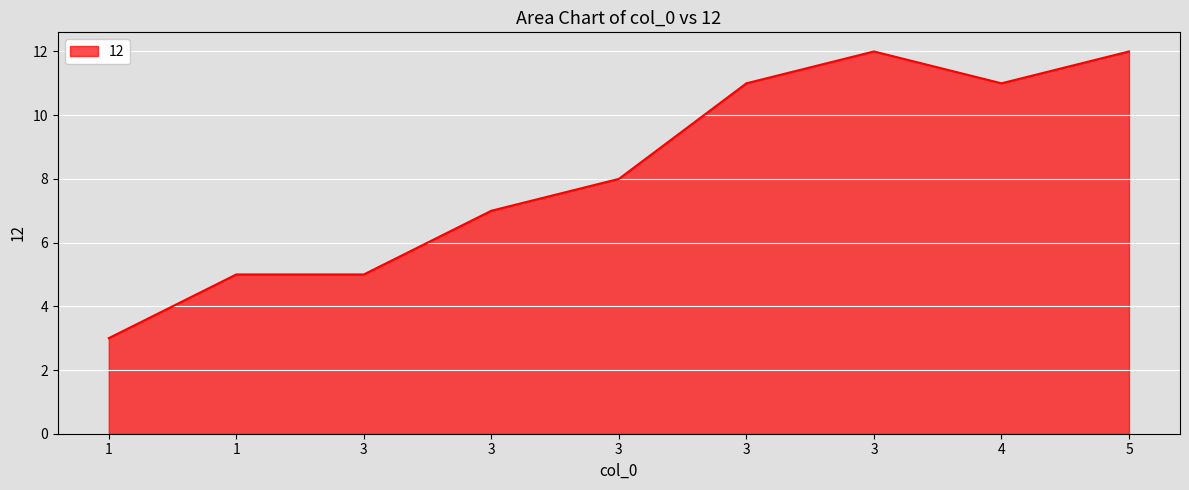

Which category has the lowest value across all series?

1